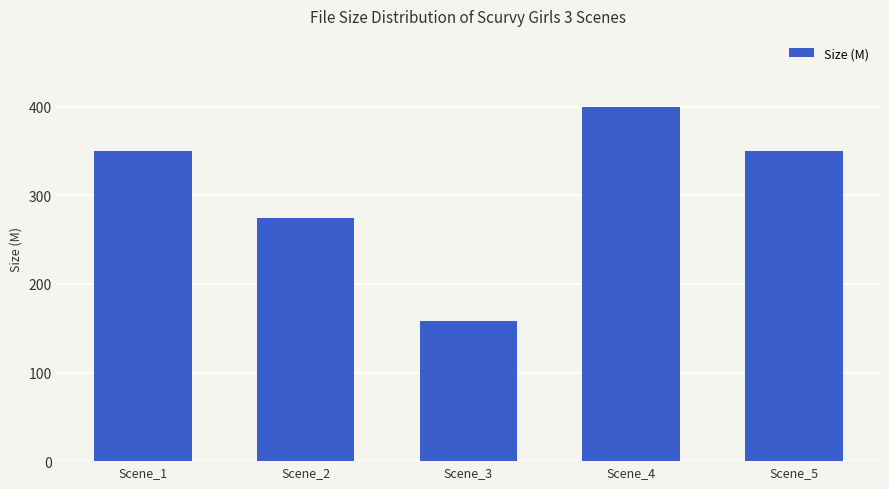

Count the number of data series in this chart.

1